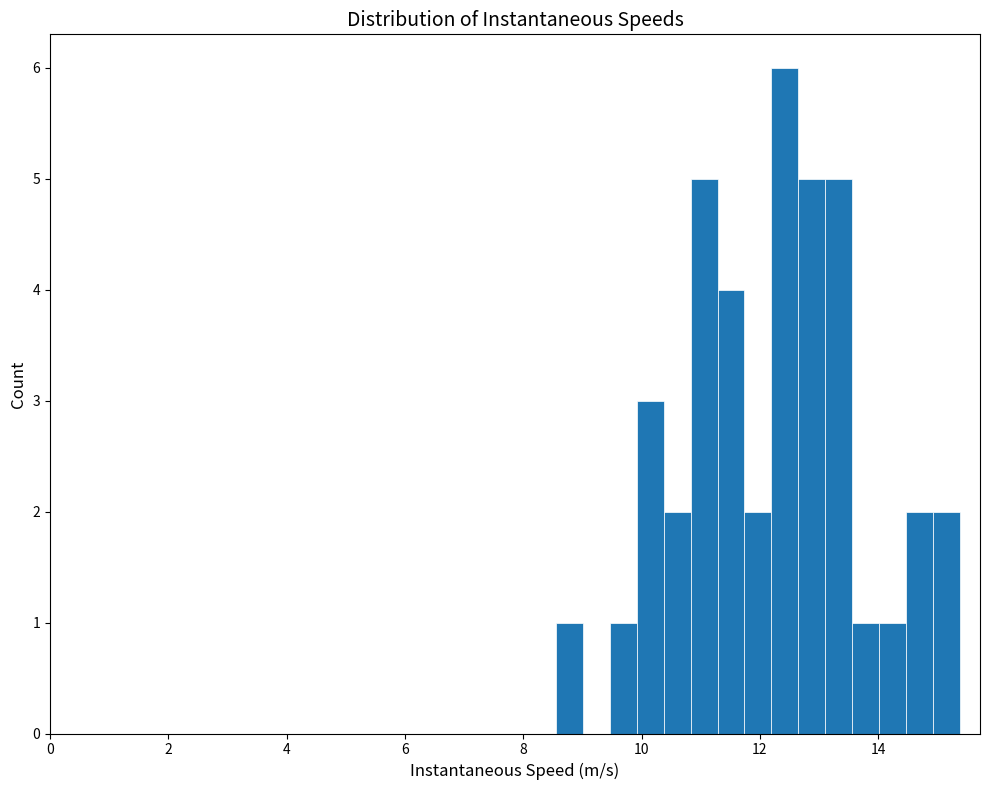

Around what value on the x-axis is the tallest bar? Give the approximate position of its centre, as read against the axis.

12.4